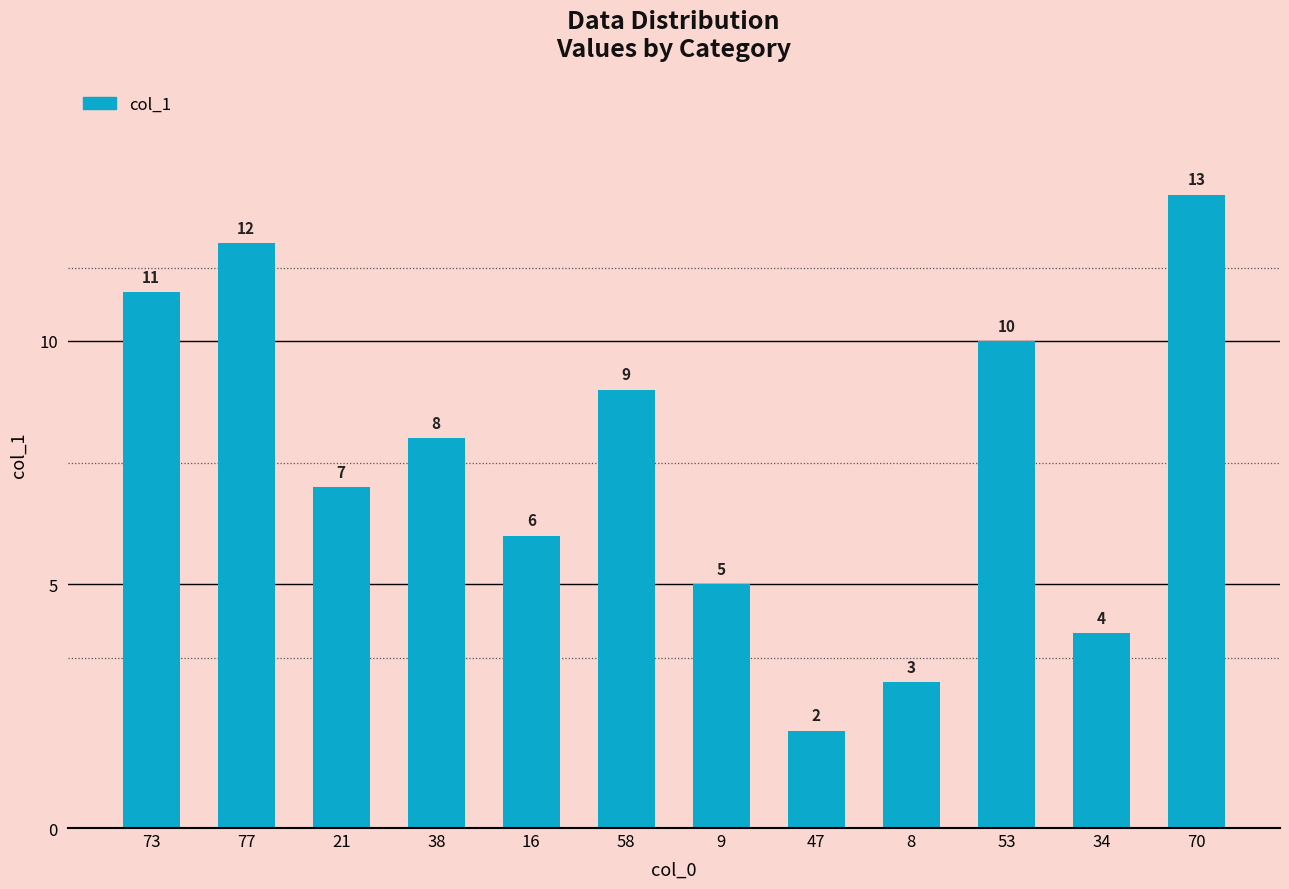

Reading left to right, what are all the values shown in this chart?

11	12	7	8	6	9	5	2	3	10	4	13